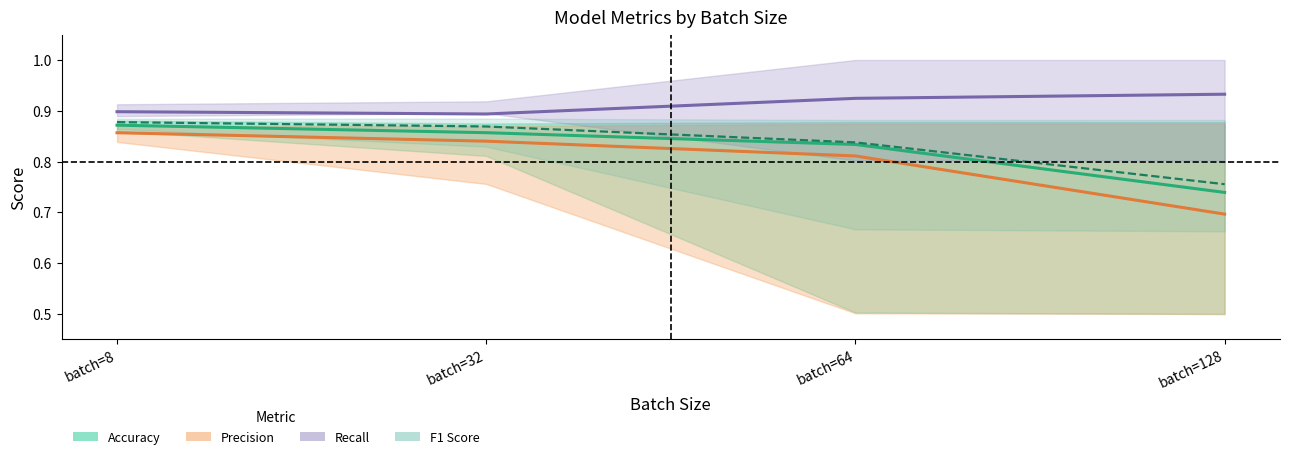

The Recall series shows 0.9 at batch=32. True or false?

True